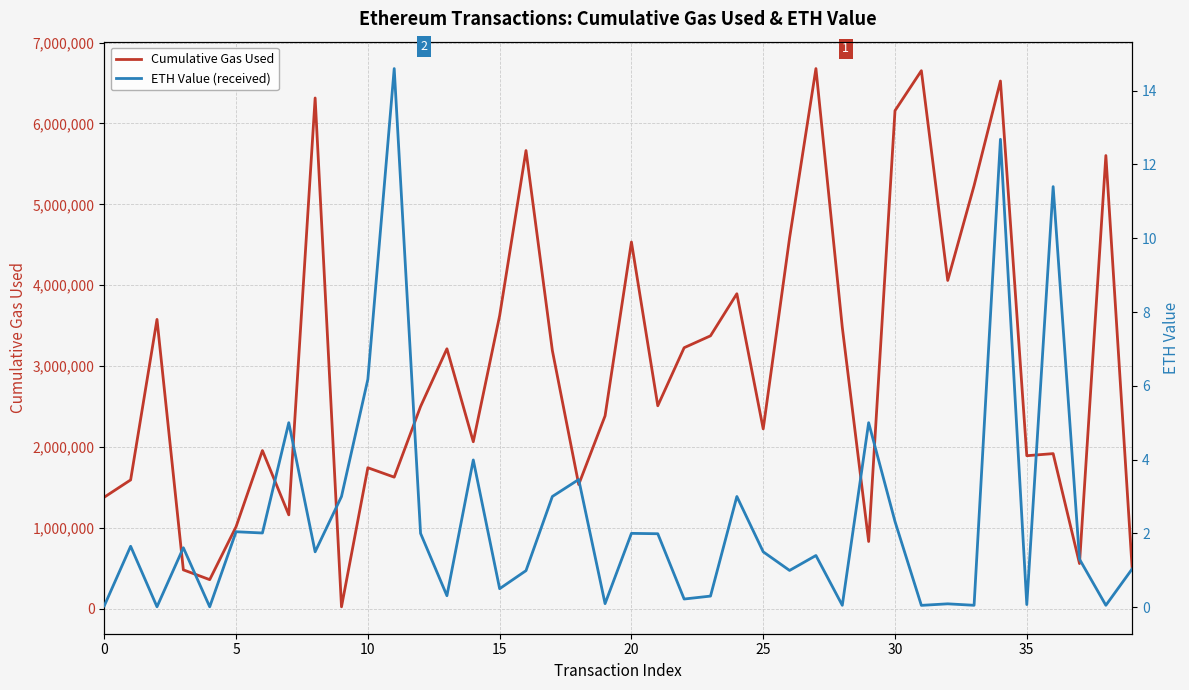

What is the average value of the ETH Value (received) series?

2.4